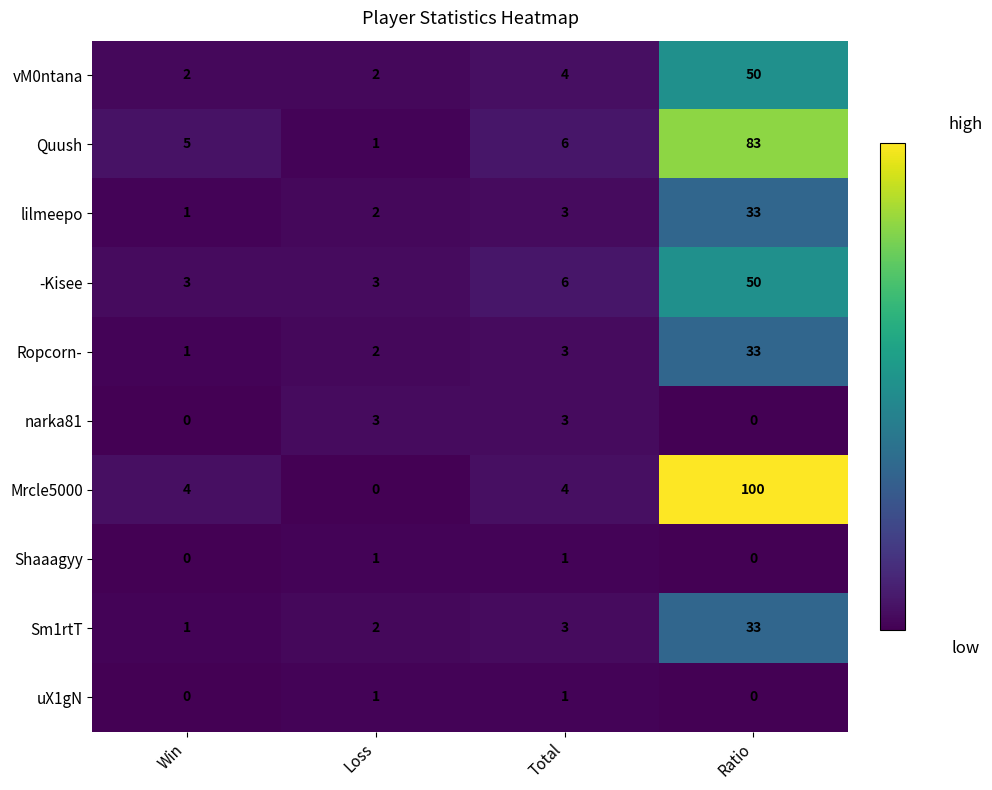

What is the sum of all Mrcle5000 values?

108